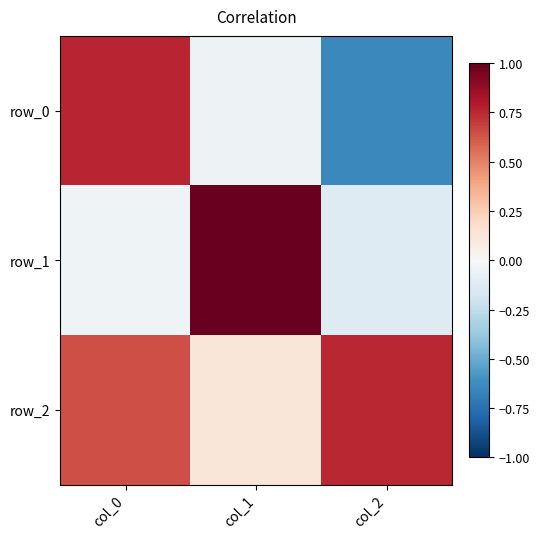

What is the lowest value of the row_1 series?

-0.1